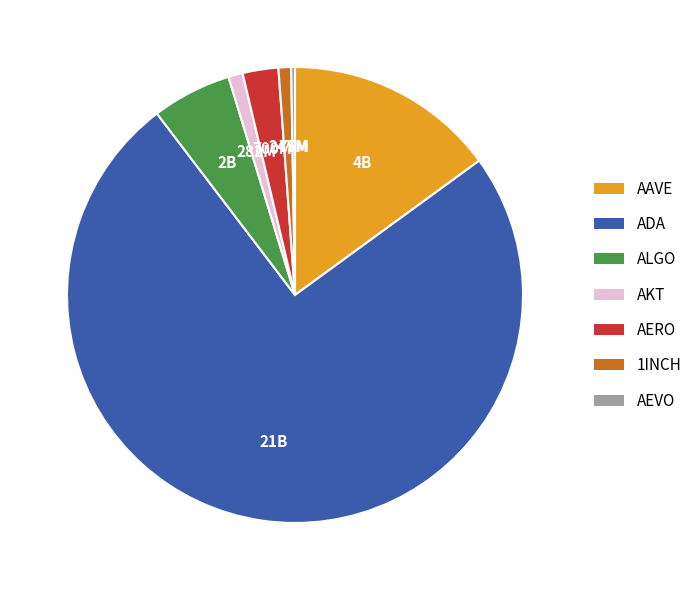

Approximately how many times larger is the value at ALGO compared to 1INCH?

6.3